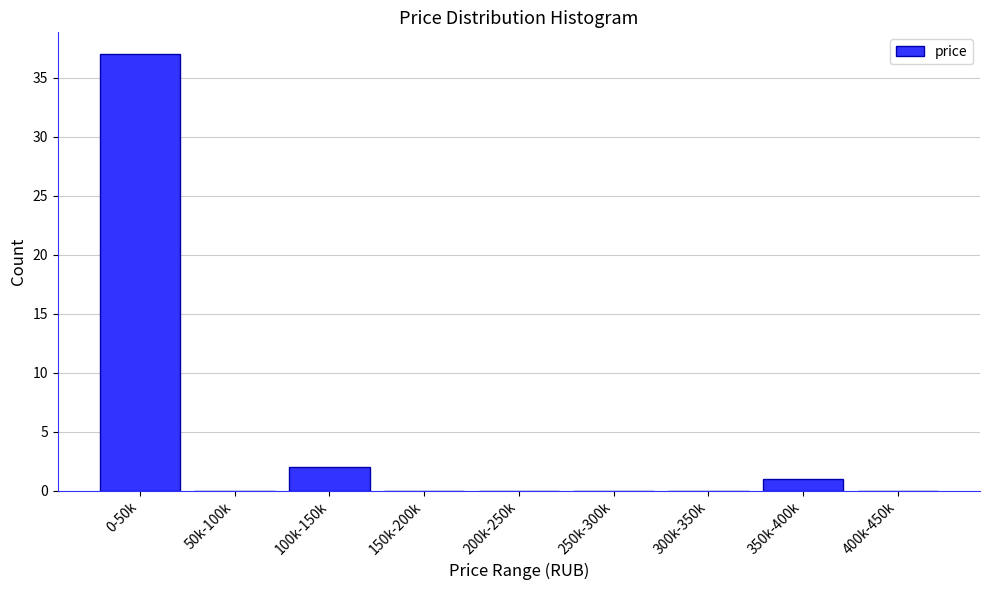

Reading left to right, what are all the values shown in this chart?

0-50k=37	50k-100k=0	100k-150k=2	150k-200k=0	200k-250k=0	250k-300k=0	300k-350k=0	350k-400k=1	400k-450k=0